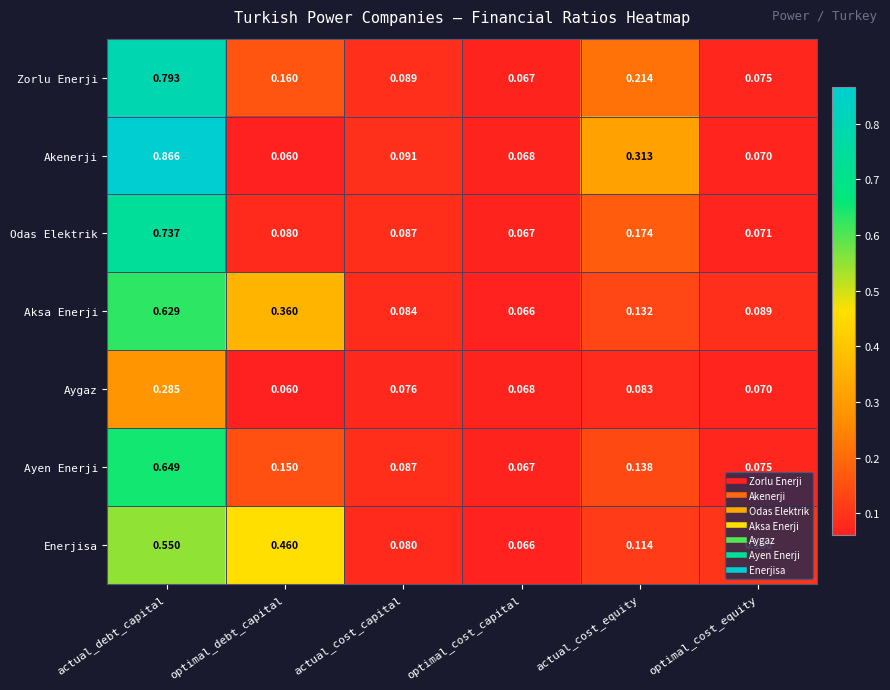

Which series has the widest spread of values?

Akenerji